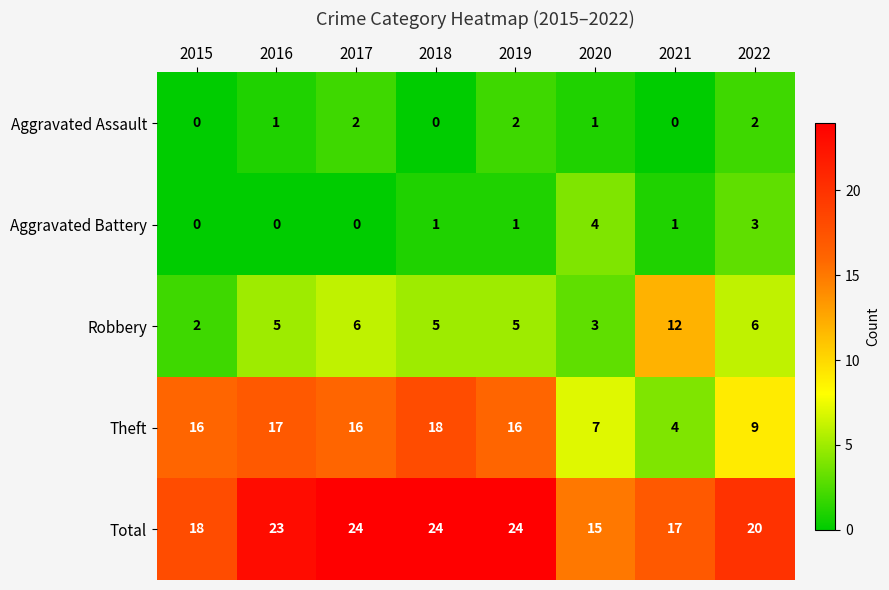

What is the greatest value displayed?

24